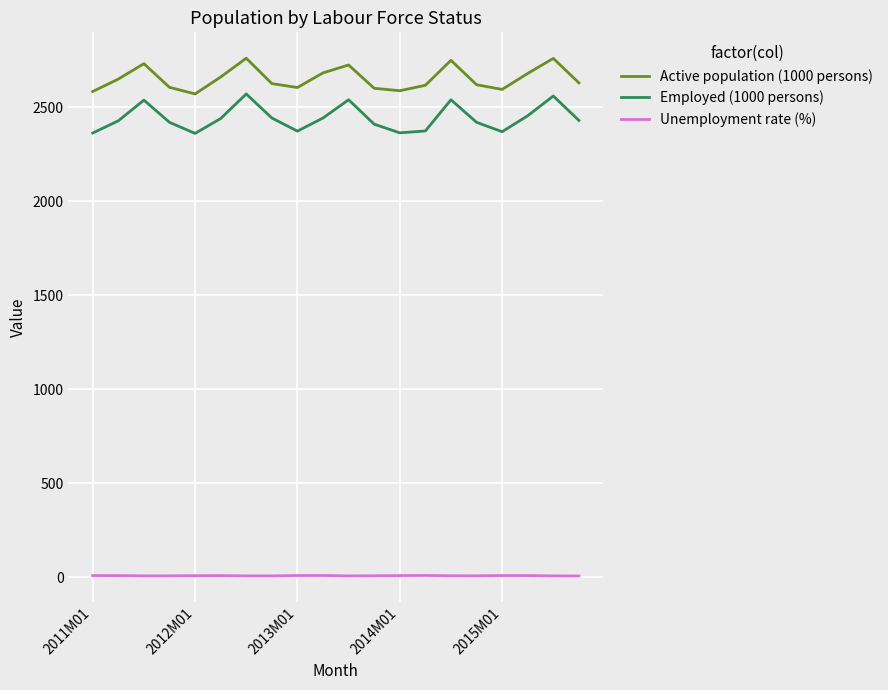

True or false: Employed (1000 persons) and Unemployment rate (%) cross at least once.

False